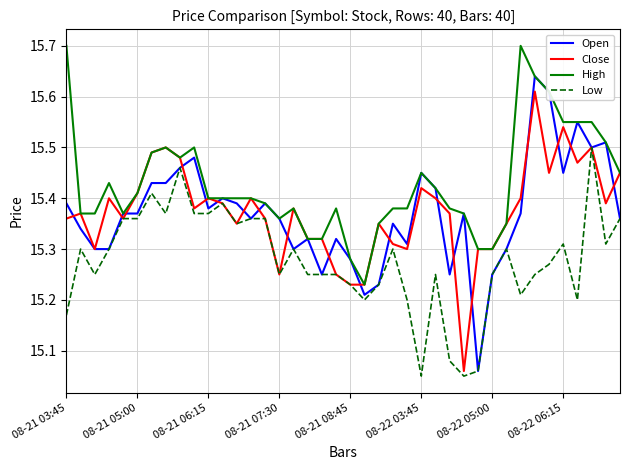

Which series has the largest total across all categories?

High